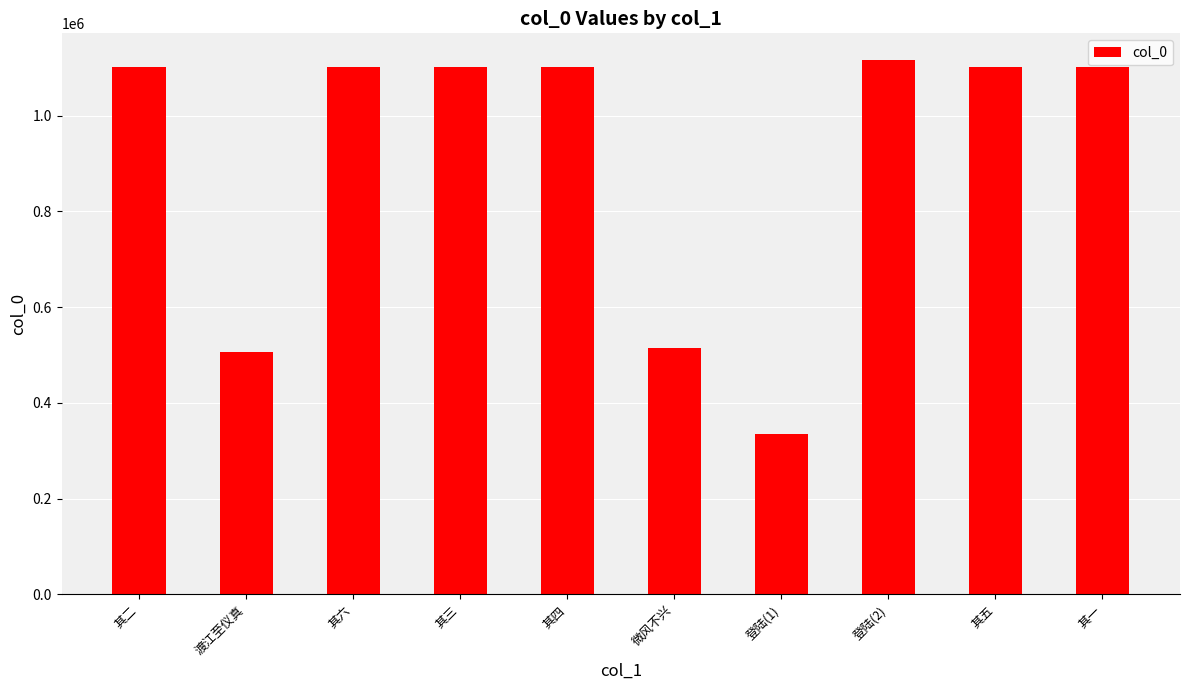

What is the approximate value at 其三?

1102406